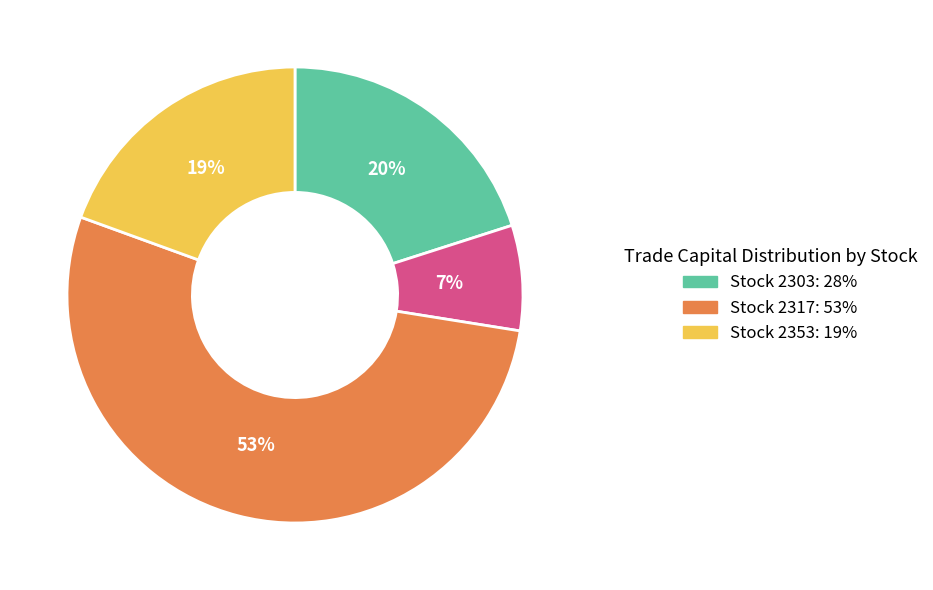

Is there a majority slice in this chart?

Yes